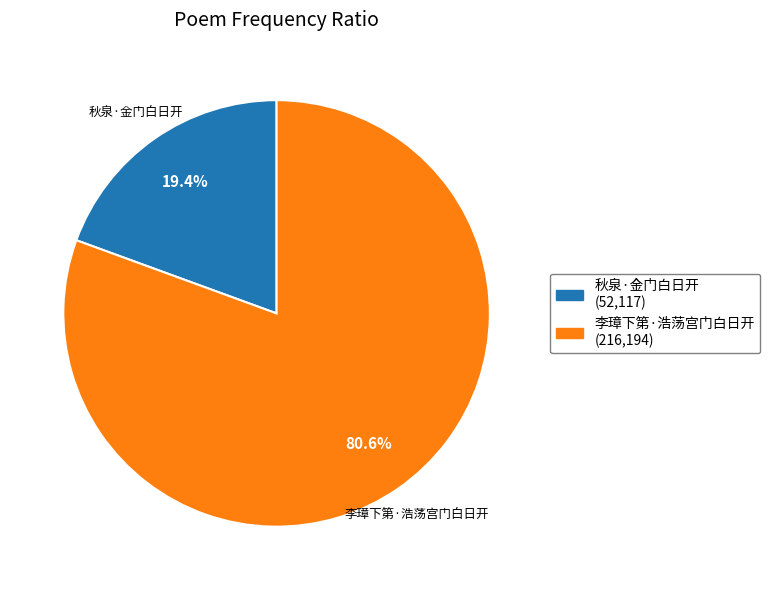

To the nearest percent, what is the difference between the 李璋下第·浩荡宫门白日开 and 秋泉·金门白日开 slice percentages?

61%